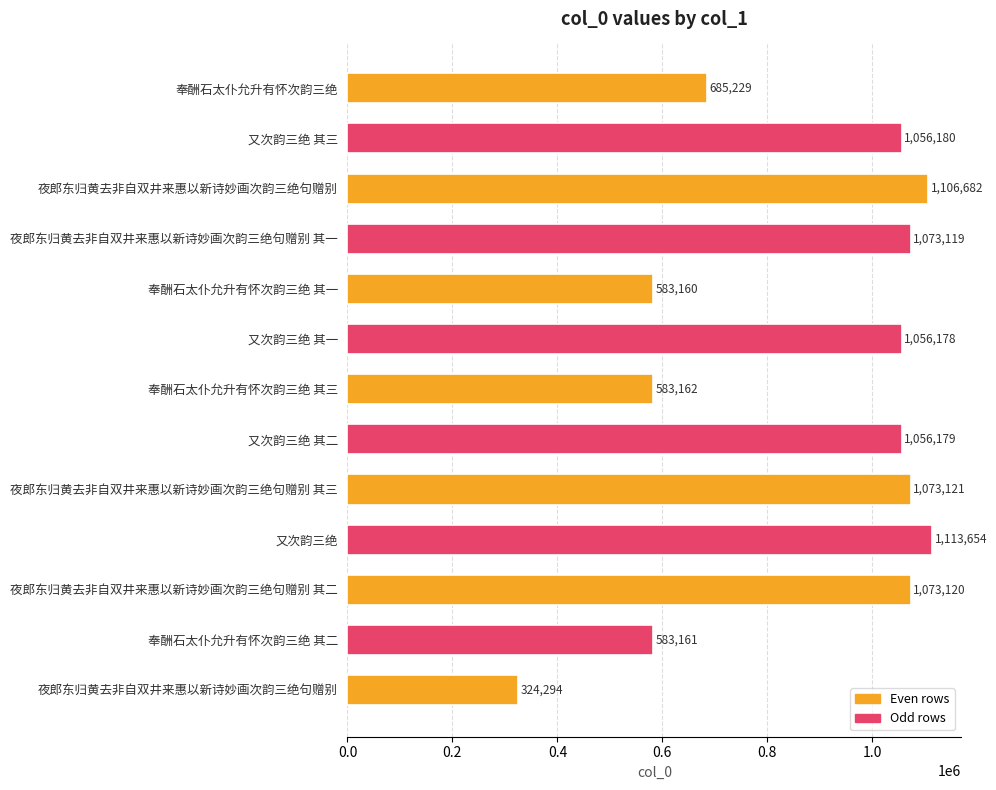

Which category has the highest value across all series?

又次韵三绝